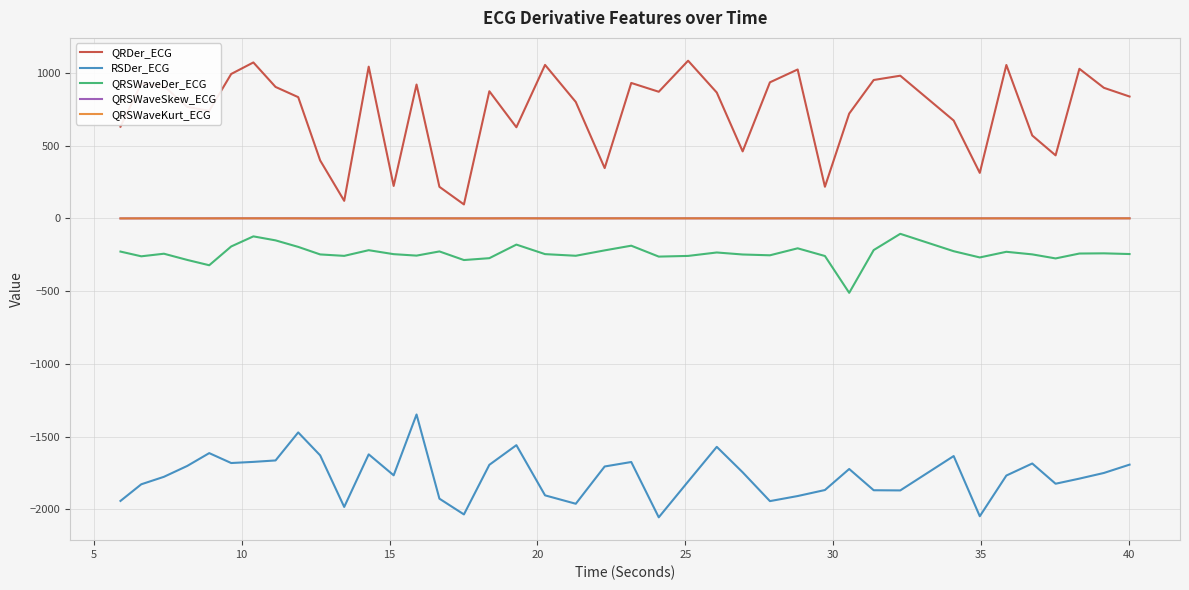

What is the lowest value of the QRDer_ECG series?

96.1